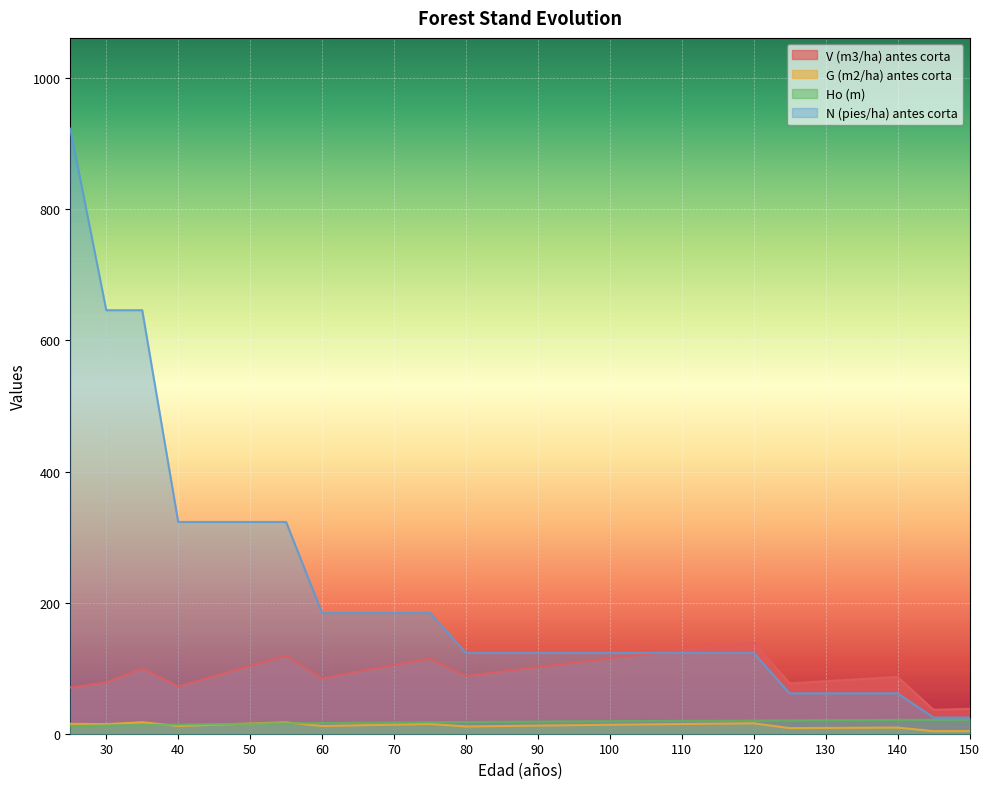

True or false: Ho (m) and N (pies/ha) antes corta intersect in this chart.

False